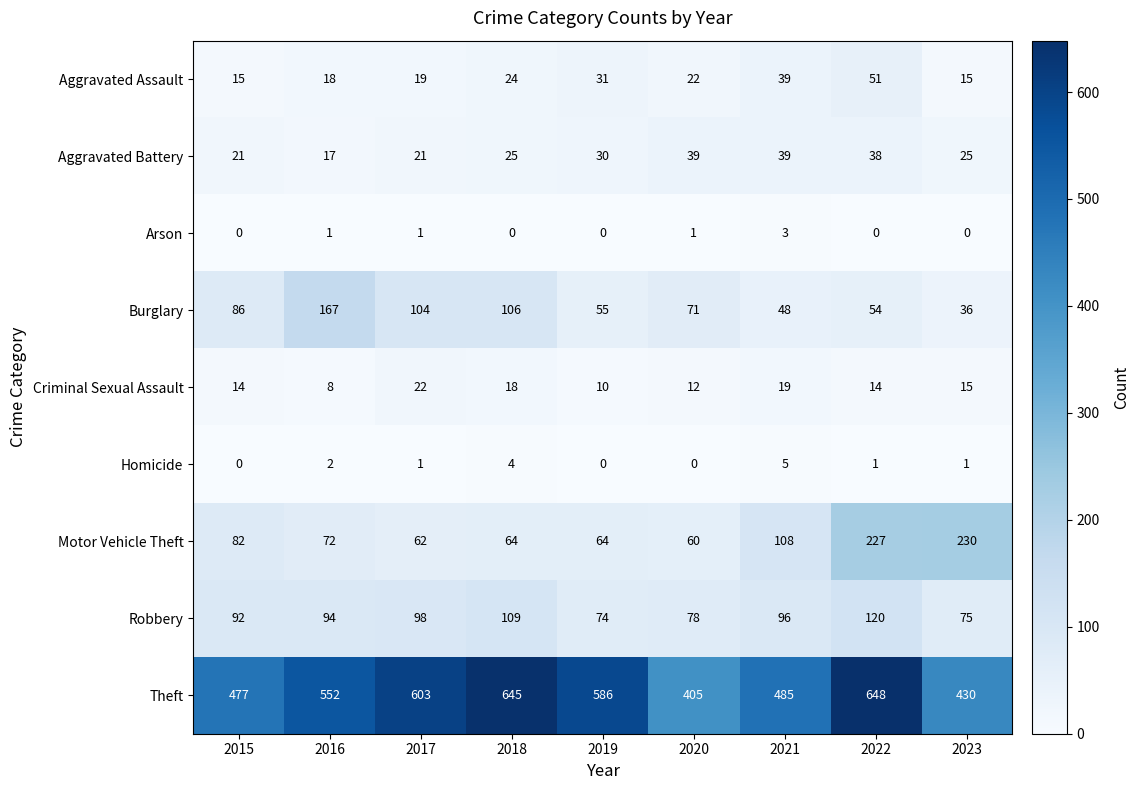

How many data points does each series have?

9